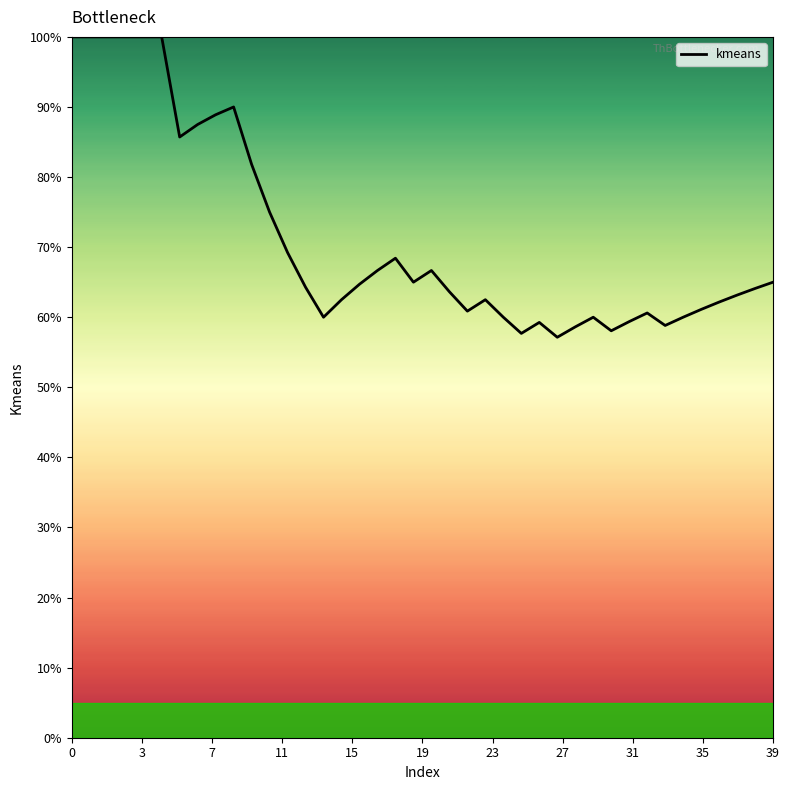

What is the minimum value shown in the chart?

57.1